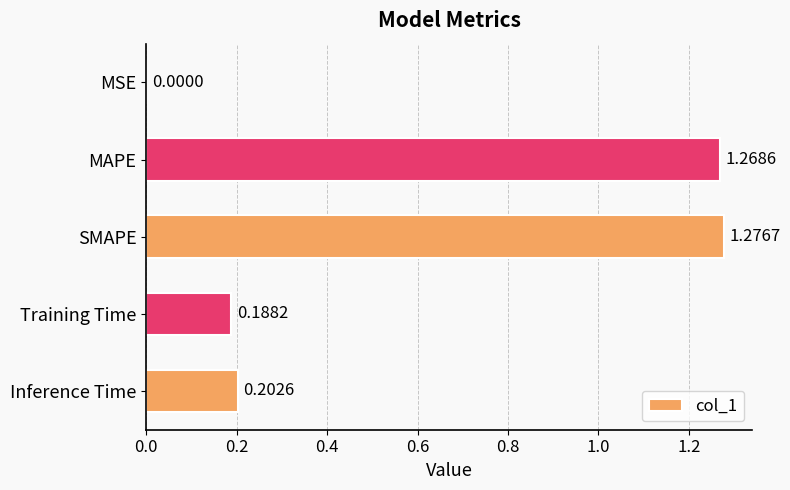

Between MAPE and MSE, which is larger?

MAPE